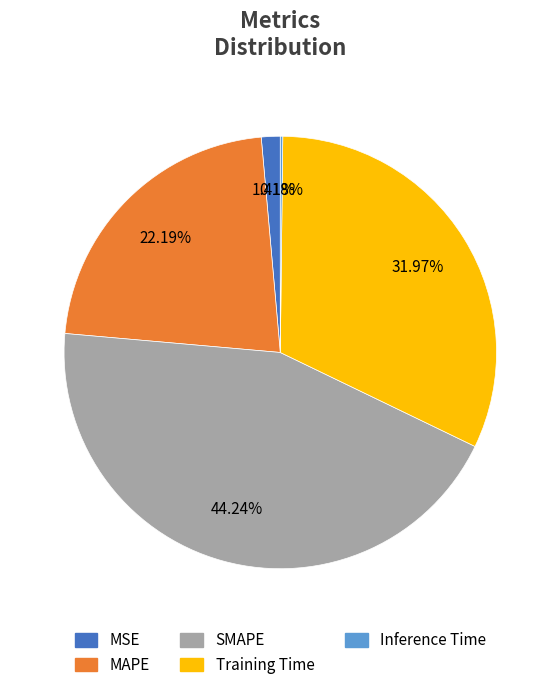

Does MAPE account for over 50% of the chart?

No